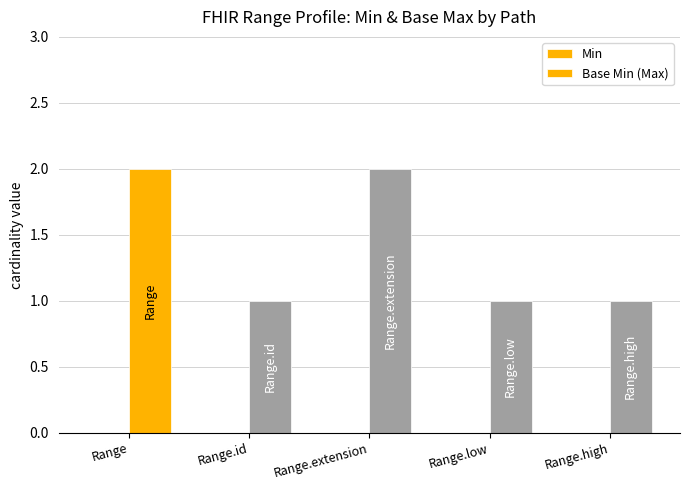

Are the bars horizontal?

No